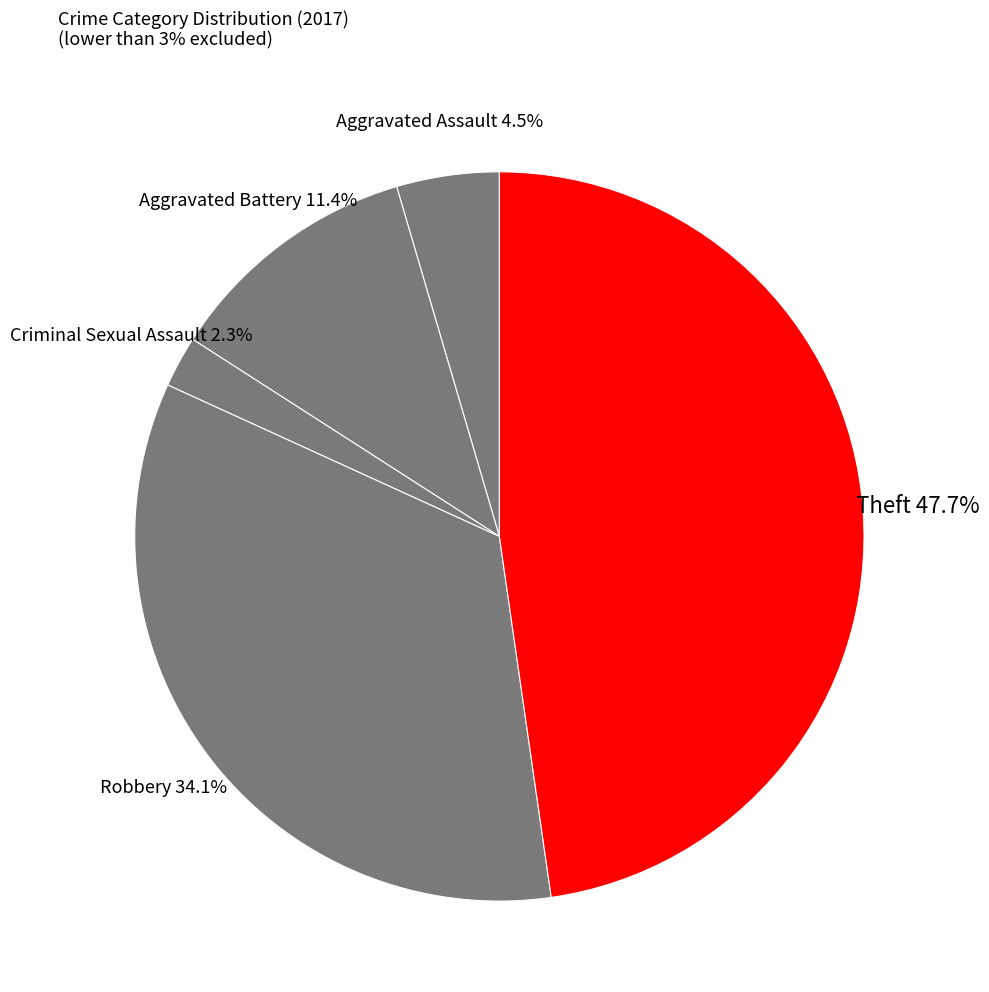

Rank the categories by value from highest to lowest.

Theft, Robbery, Aggravated Battery, Aggravated Assault, Criminal Sexual Assault